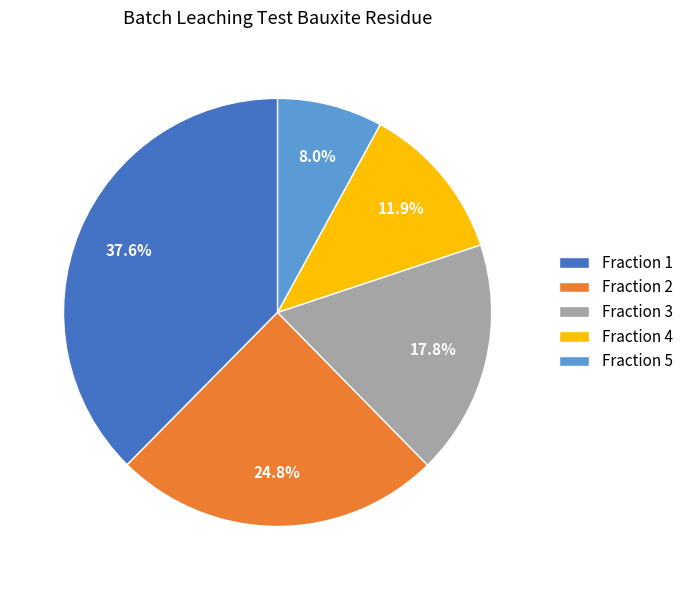

Approximately how many times larger is the value at Fraction 4 compared to Fraction 3?

0.7